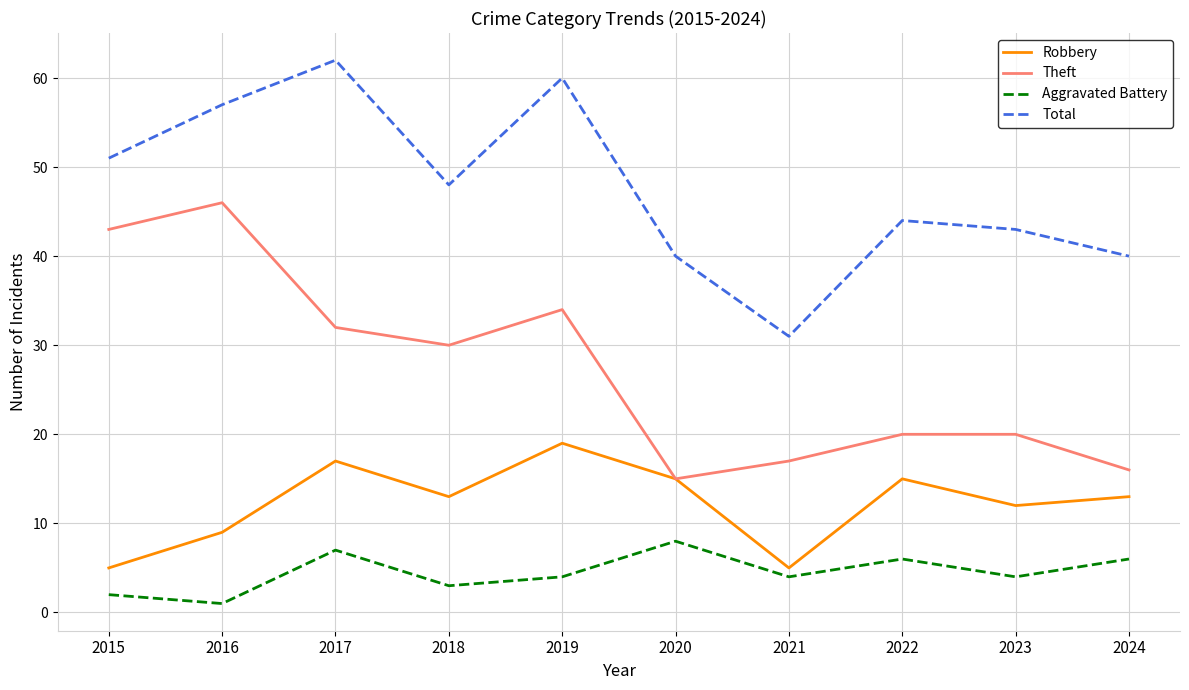

Reading right to left, what are all the values shown in this chart?

Robbery: 13	12	15	5	15	19	13	17	9	5
Theft: 16	20	20	17	15	34	30	32	46	43
Aggravated Battery: 6	4	6	4	8	4	3	7	1	2
Total: 40	43	44	31	40	60	48	62	57	51